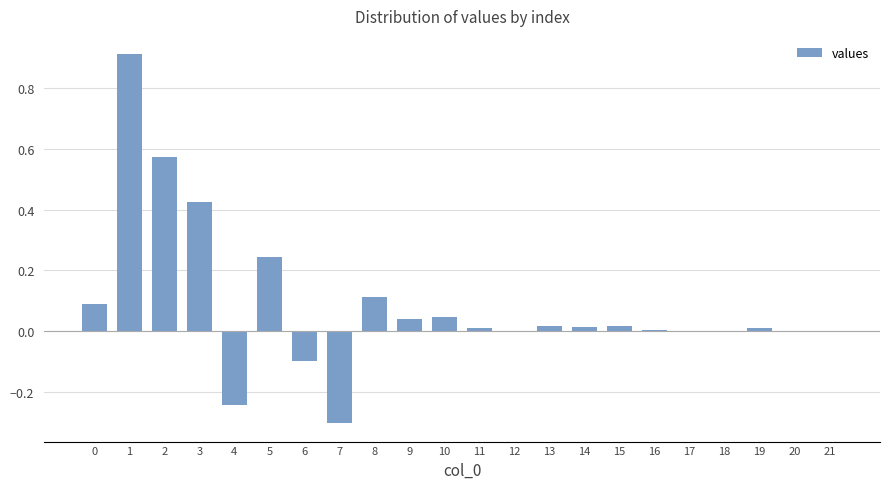

What is the maximum value shown in the chart?

0.9